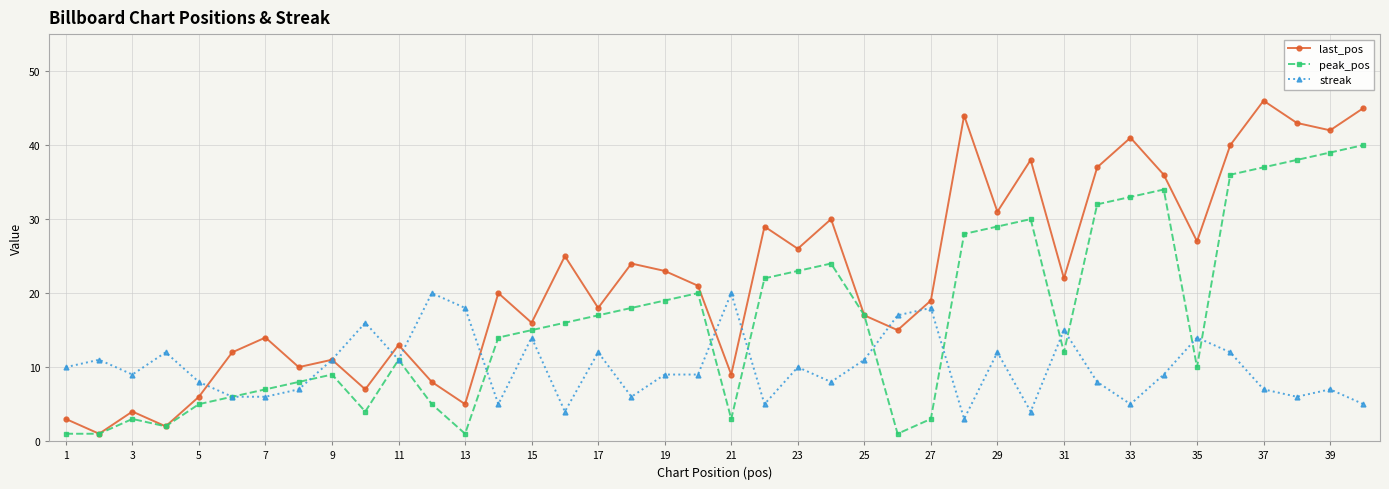

Which series has the largest total across all categories?

last_pos